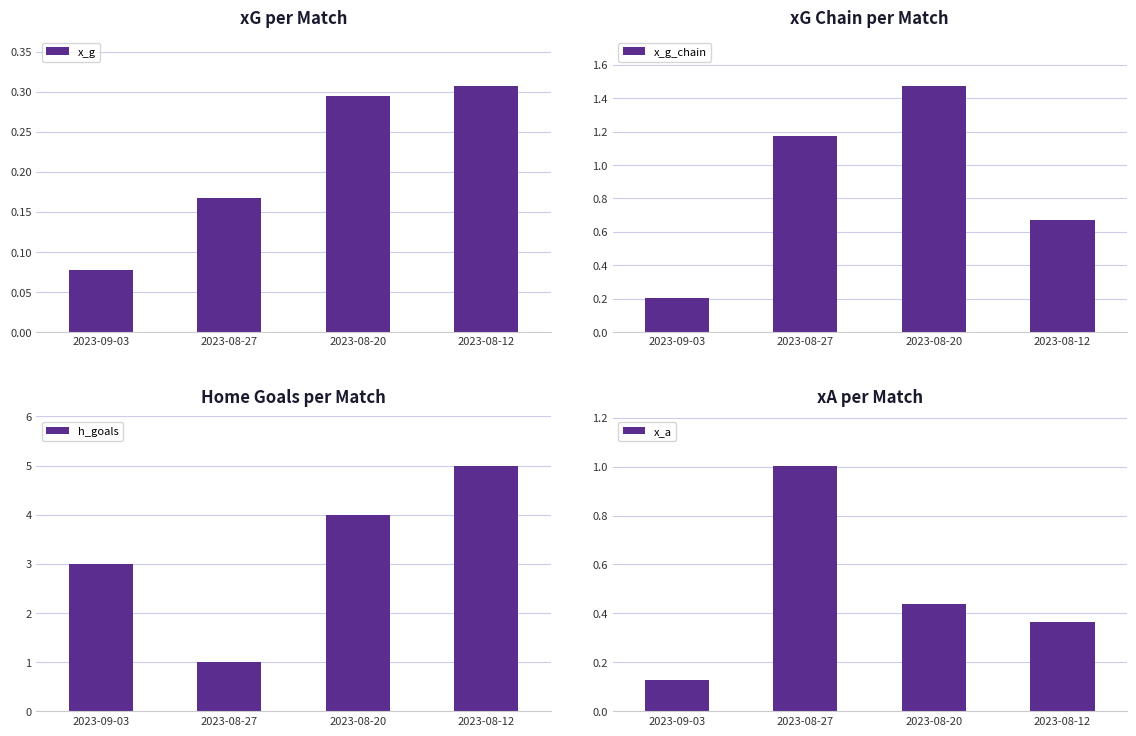

At how many categories does at least one series exceed 0?

4